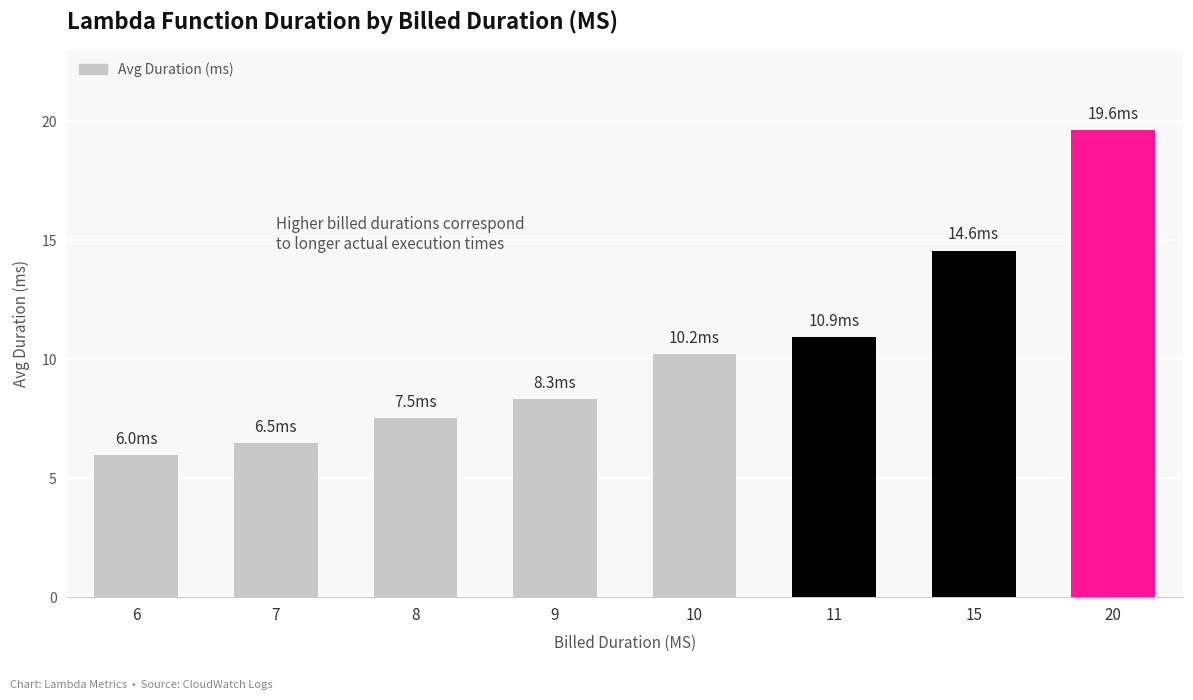

How many data points does each series have?

8